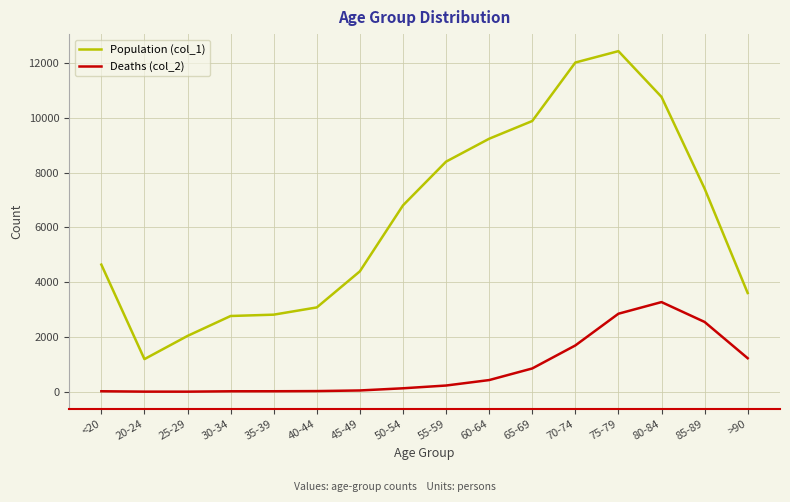

Is it true that Population (col_1) equals 11233 at 50-54?

False